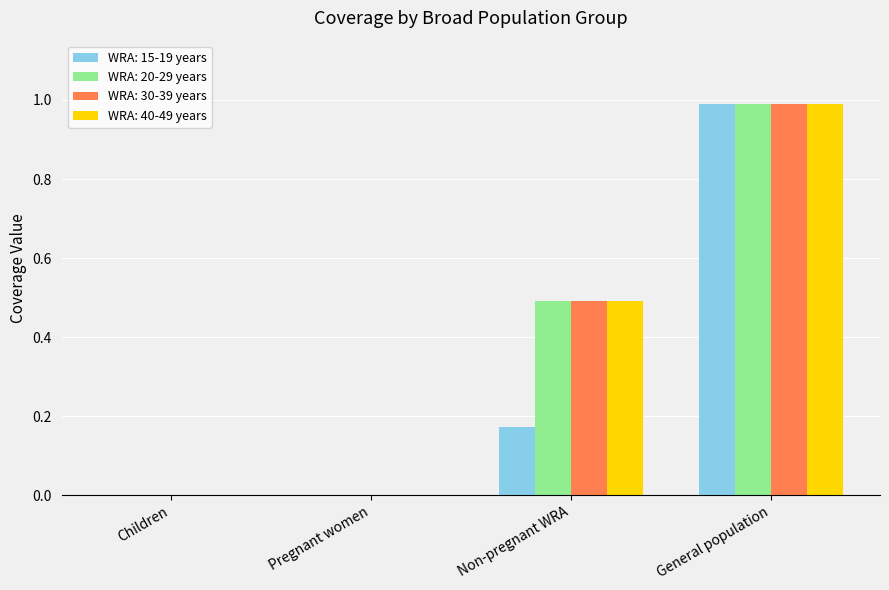

What is the sum of all WRA: 40-49 years values?

1.5